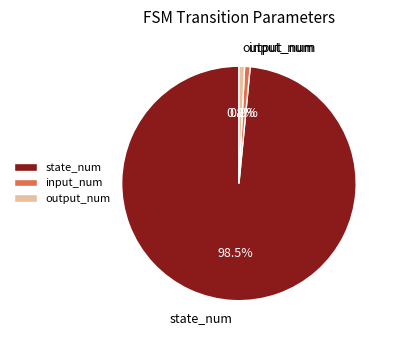

Which has a higher value, state_num or input_num?

state_num